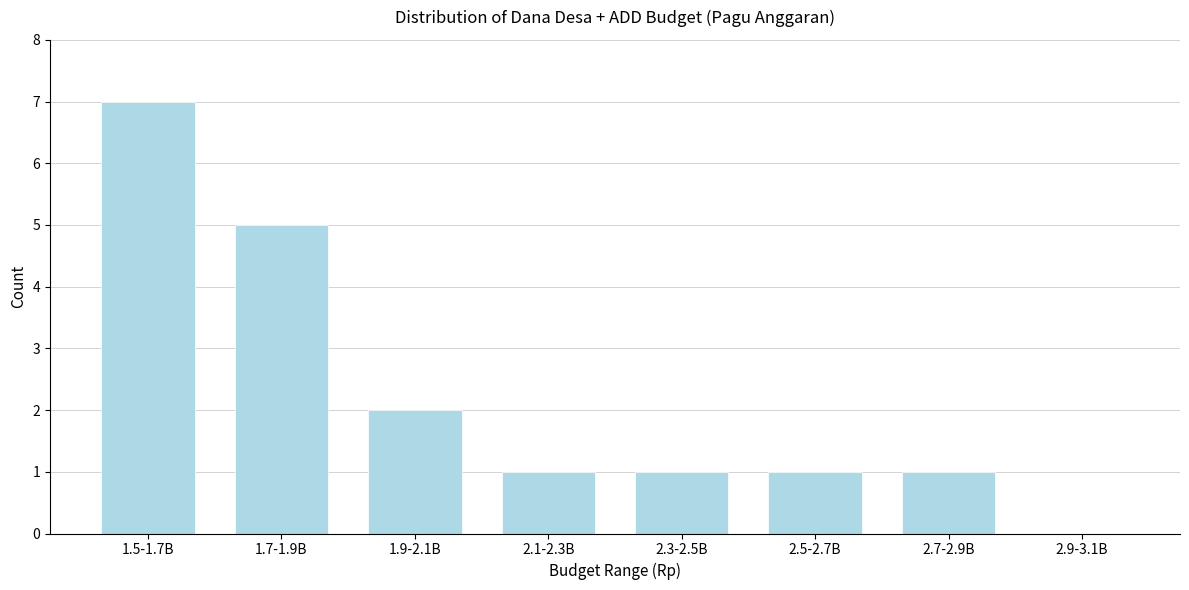

Reading left to right, transcribe all the data shown in this chart.

1.5-1.7B=7	1.7-1.9B=5	1.9-2.1B=2	2.1-2.3B=1	2.3-2.5B=1	2.5-2.7B=1	2.7-2.9B=1	2.9-3.1B=0